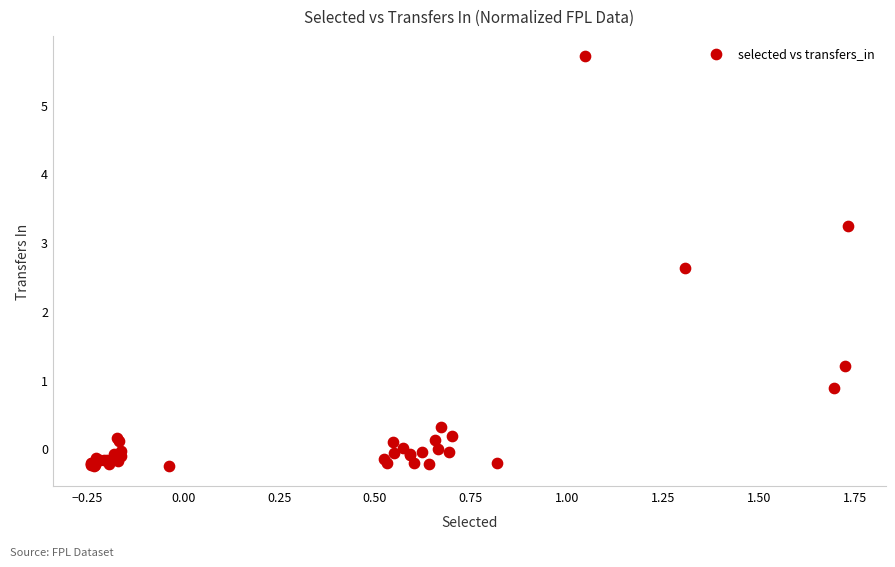

What Y value in the scatter plot is closest to 2?

2.6